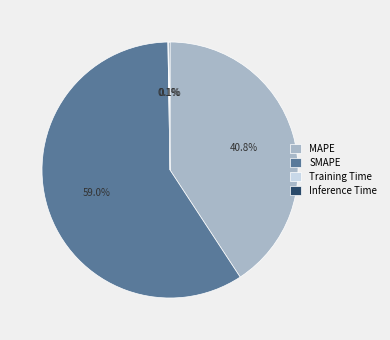

Which category has the biggest portion of the pie?

SMAPE